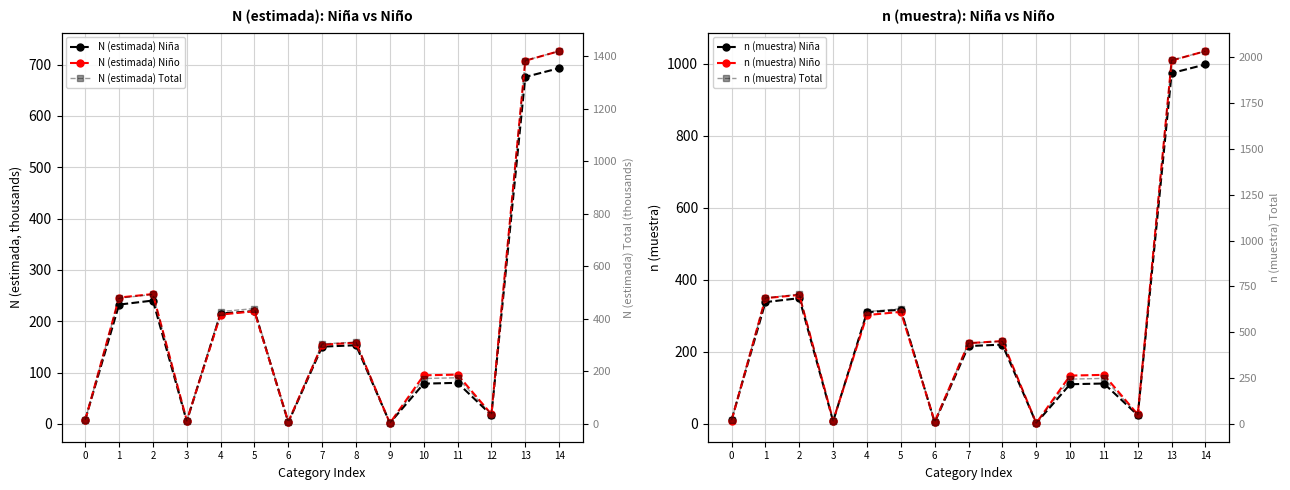

What is the sum of the N (estimada) Total values at 5 and 6?

445.9